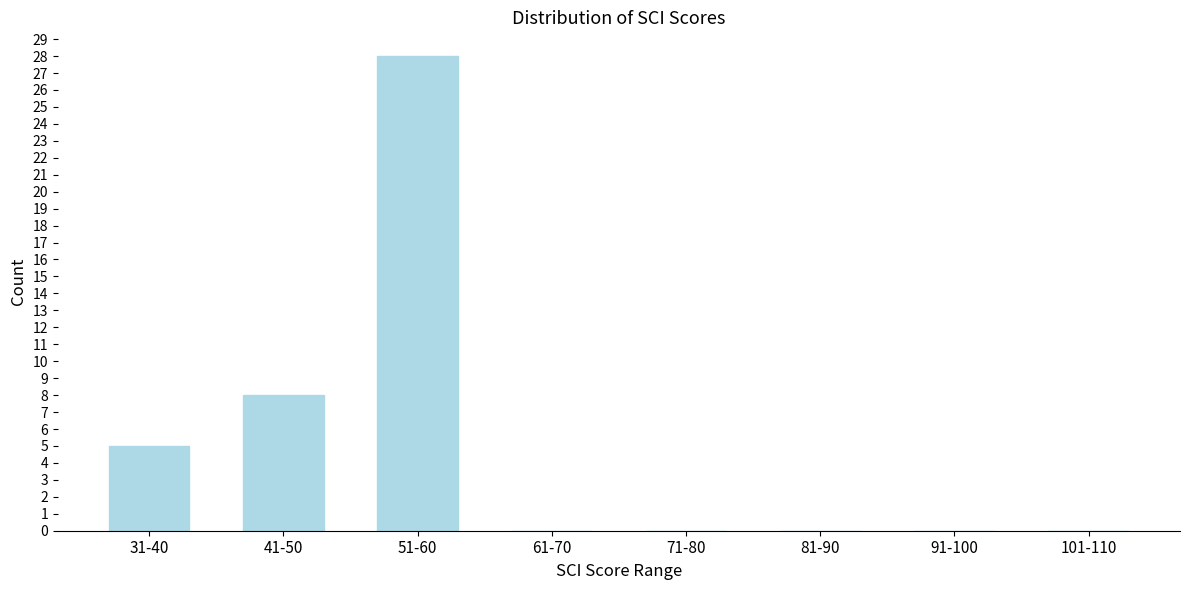

Reading left to right, extract all data points from this chart.

31-40=5	41-50=8	51-60=28	61-70=0	71-80=0	81-90=0	91-100=0	101-110=0